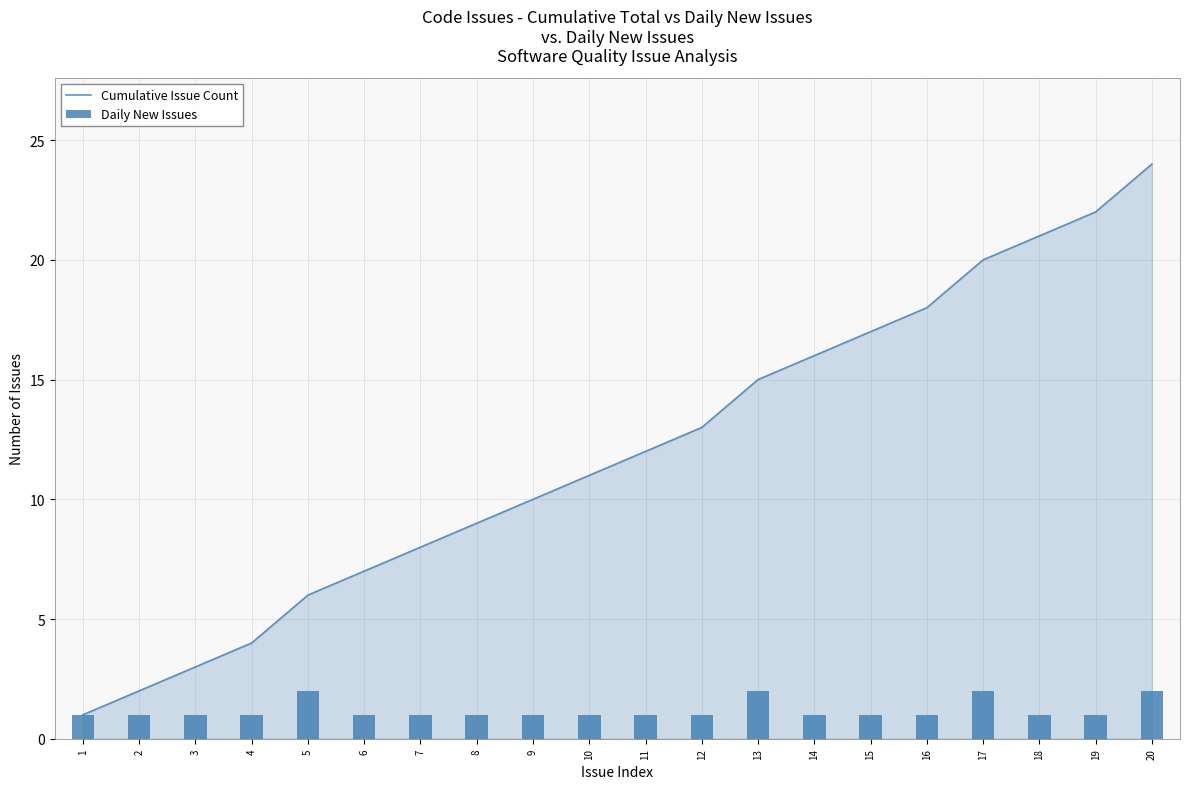

How many groups of bars are there?

20